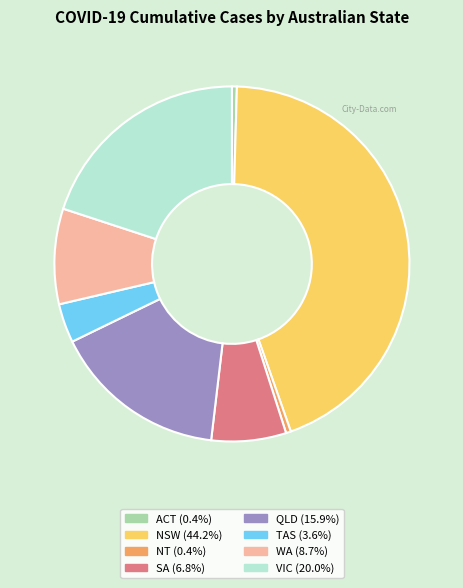

Between NSW and NT, which is larger?

NSW